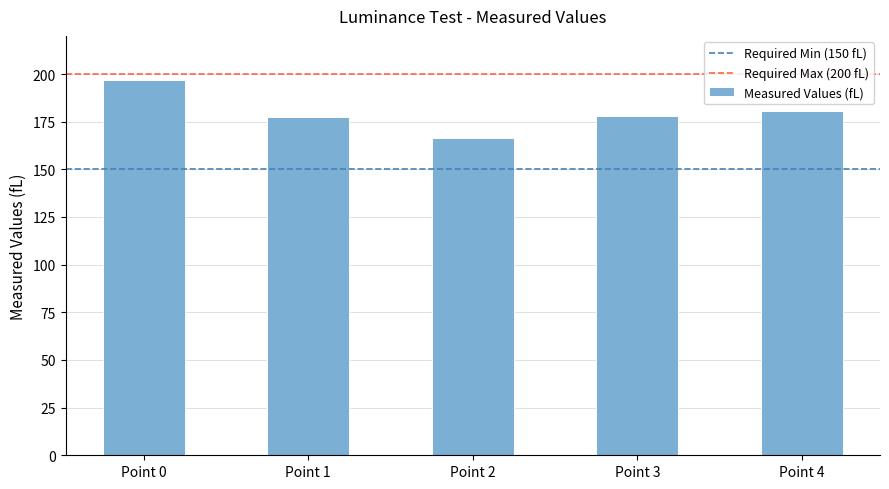

What is the value of the 1st bar from the left?

196.8